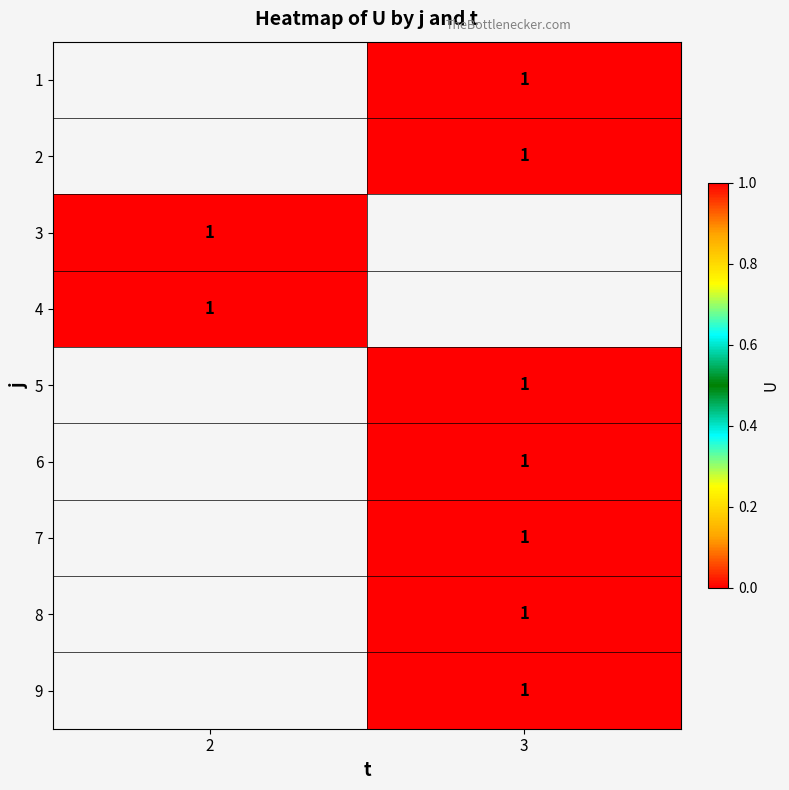

What is the maximum value shown in the chart?

1.0